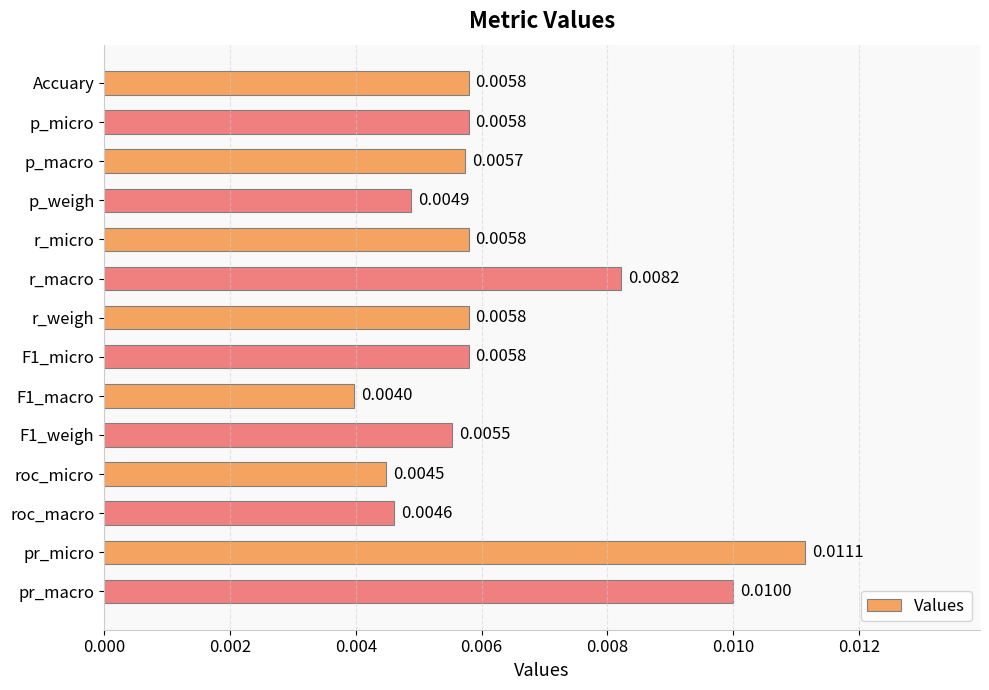

Which category has the highest value across all series?

pr_micro